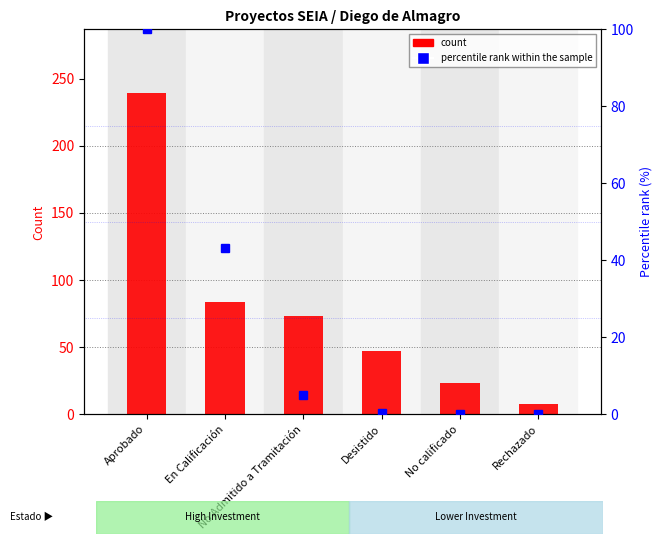

The value of count at No Admitido a Tramitación is 73.0. True or false?

True